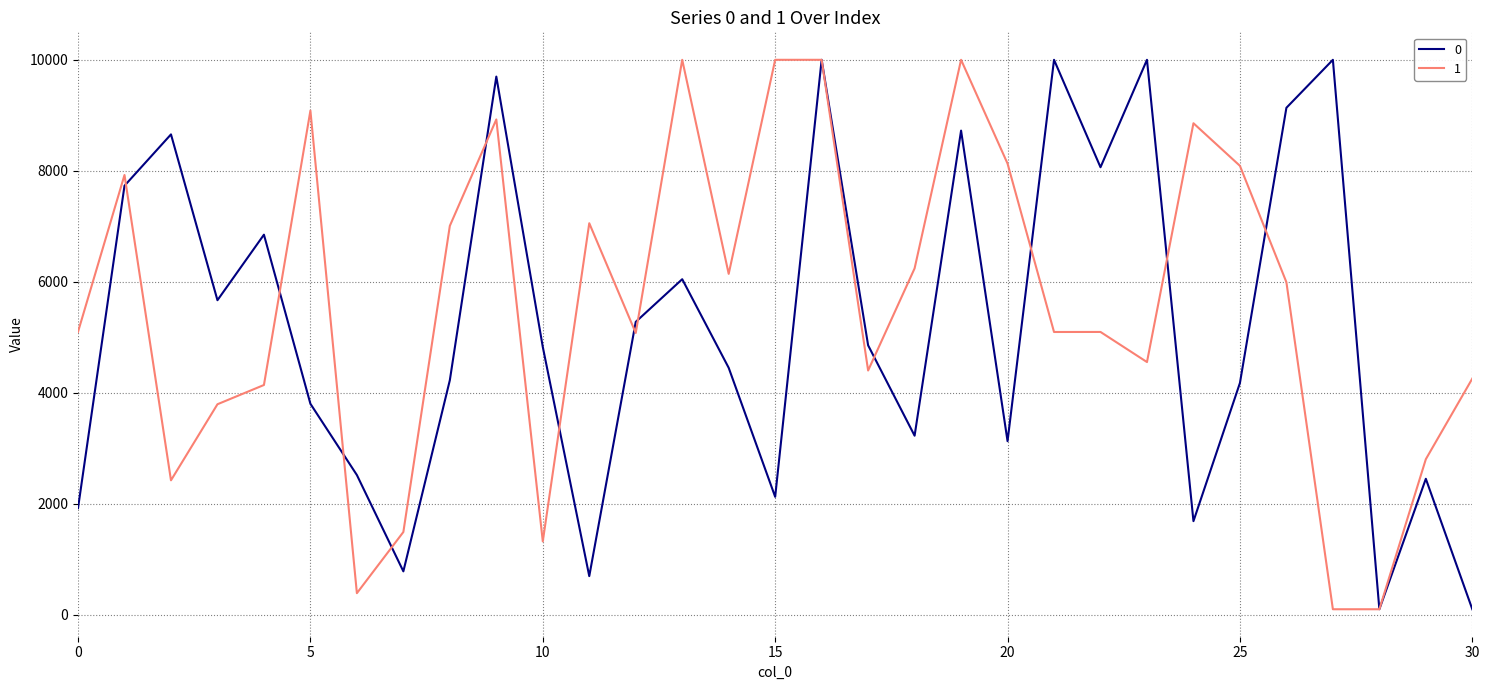

What are all the series names shown in the legend?

0, 1